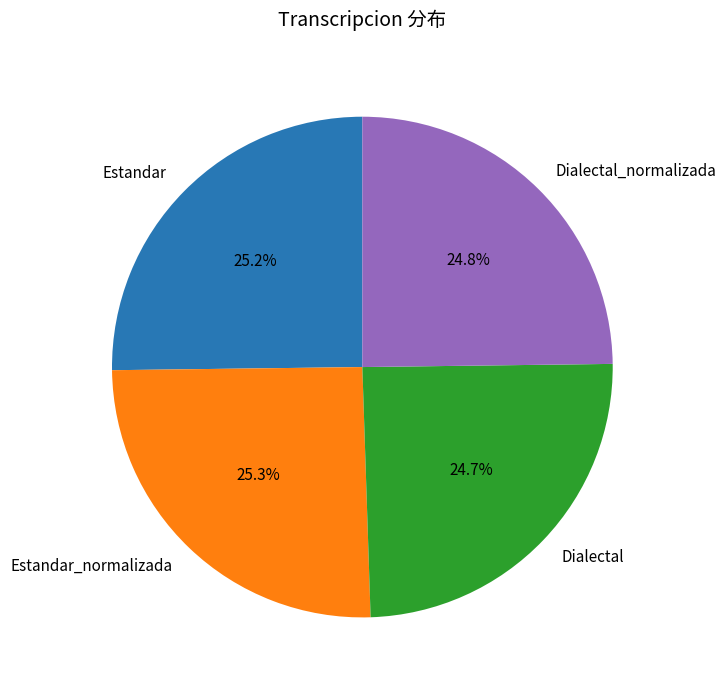

Combined, do Estandar_normalizada and Estandar account for over 50%?

Yes